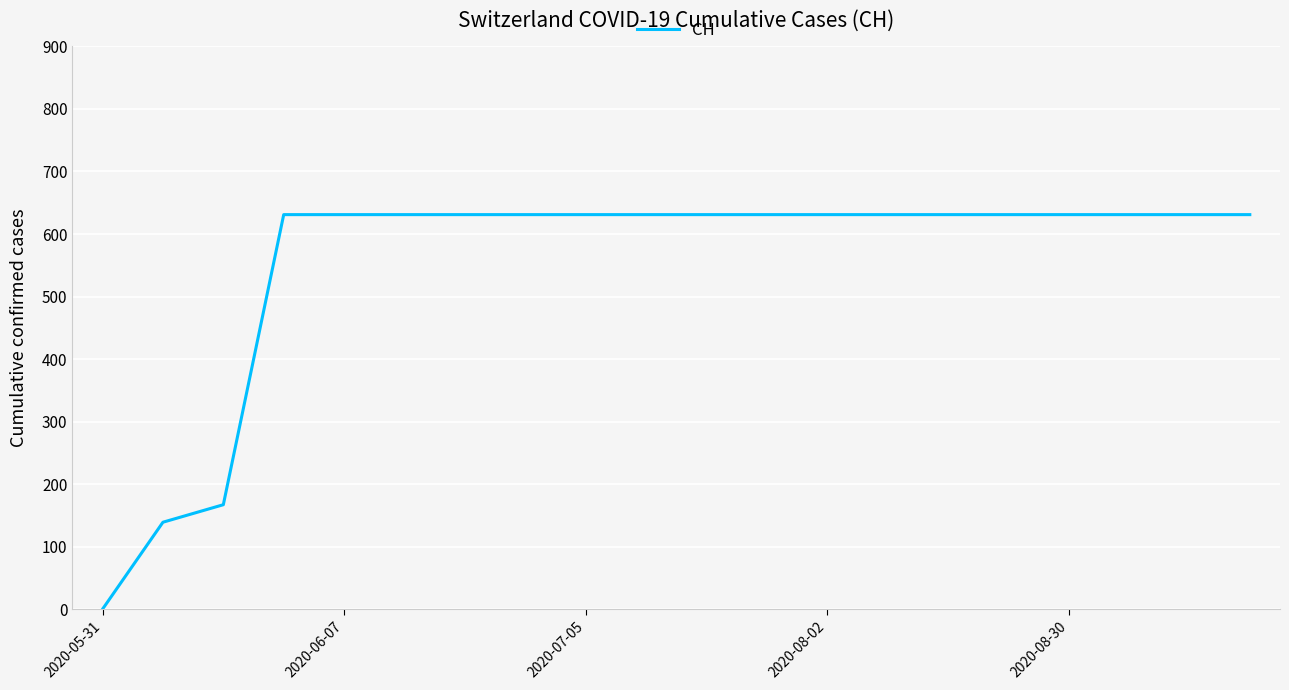

What is the sum of all values?

11033